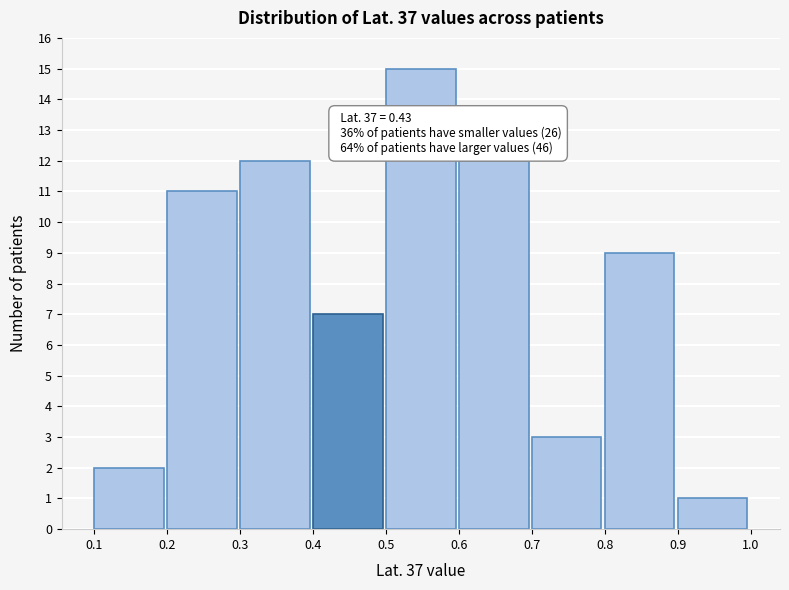

Over which range of the x-axis is the bar tallest?

0.5 to 0.6